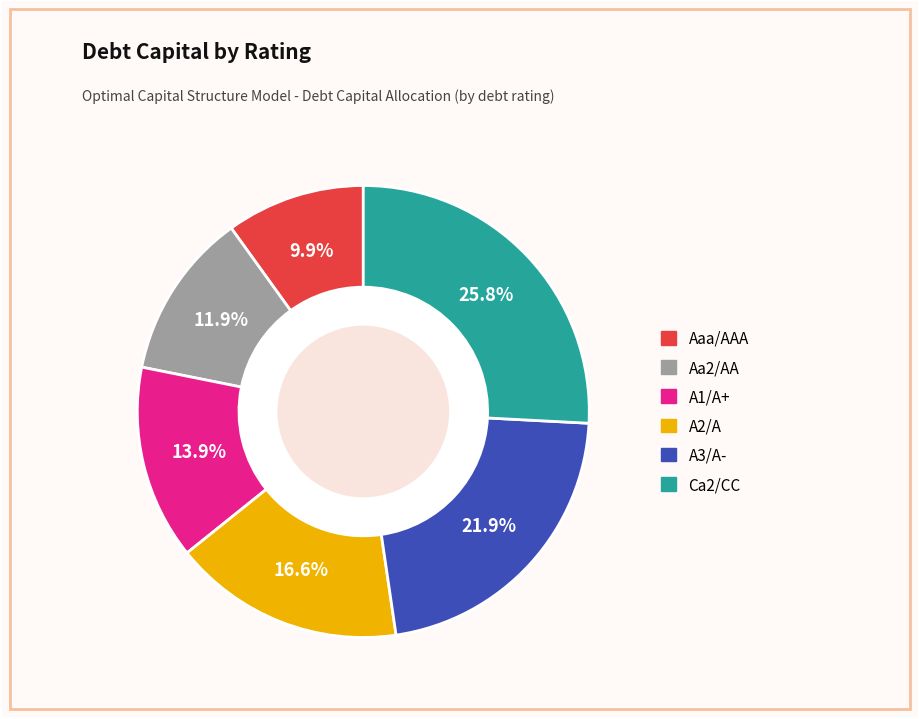

How many segments does this pie chart have?

6